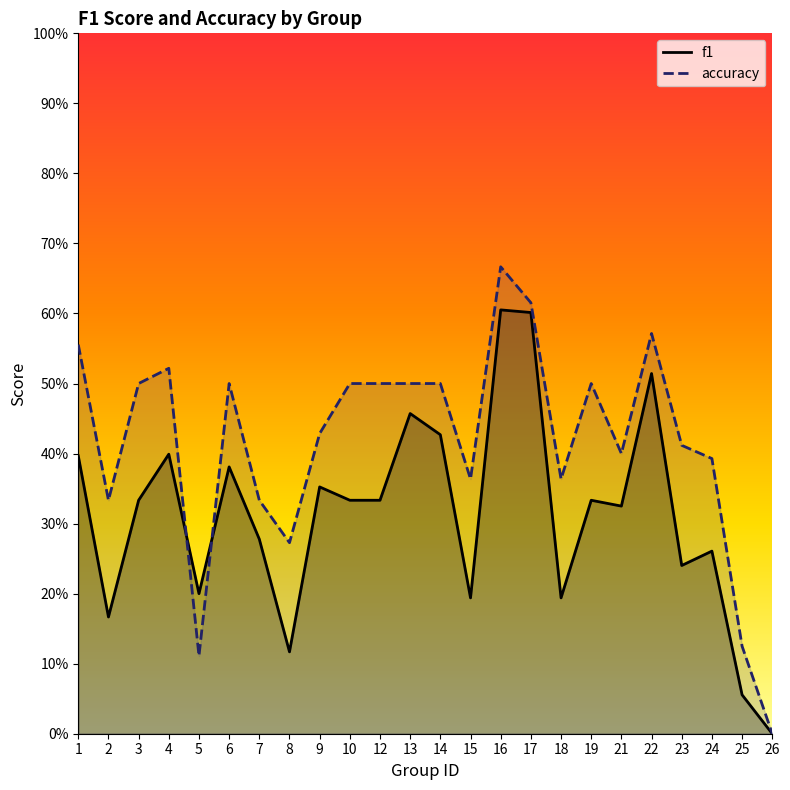

How many series are shown in this chart?

2